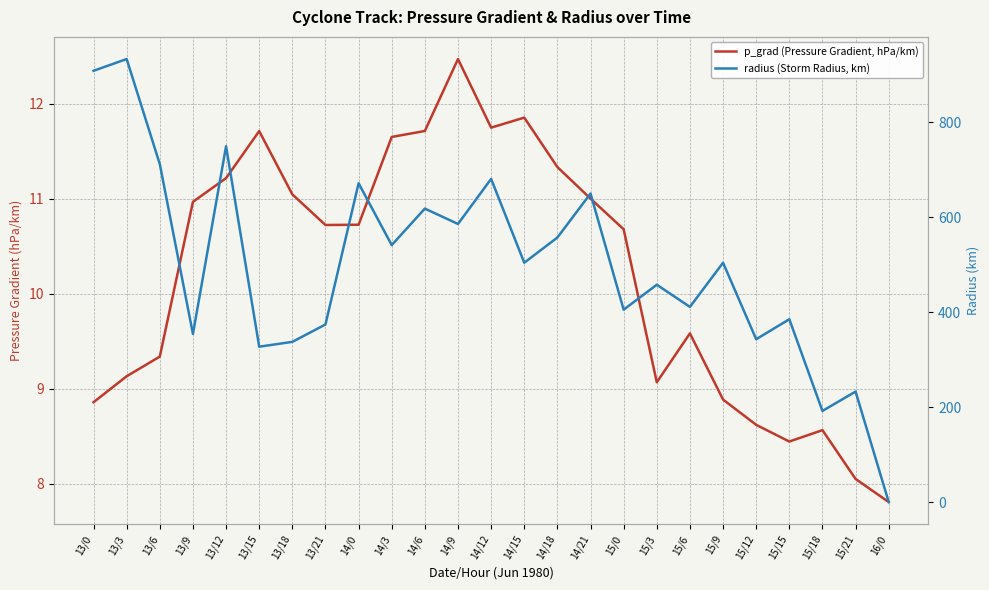

Which label corresponds to the largest value in the chart?

13/3